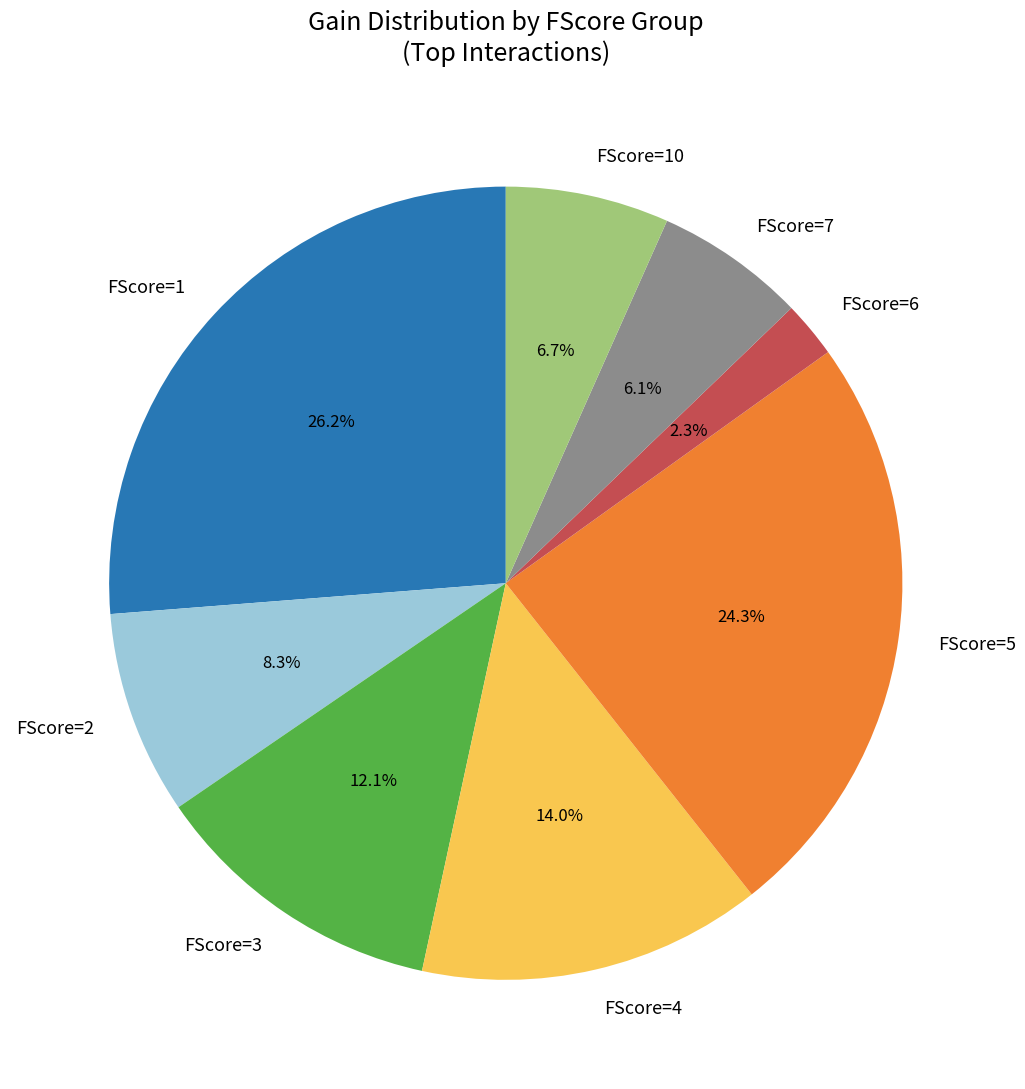

Which slice is the smallest?

FScore=6